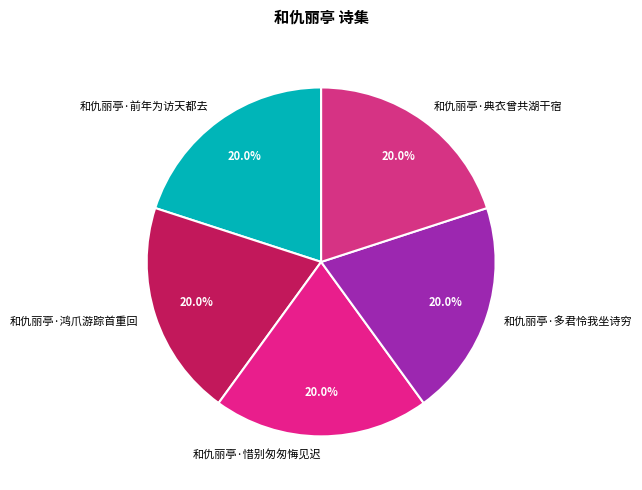

Does any single category account for the majority?

No